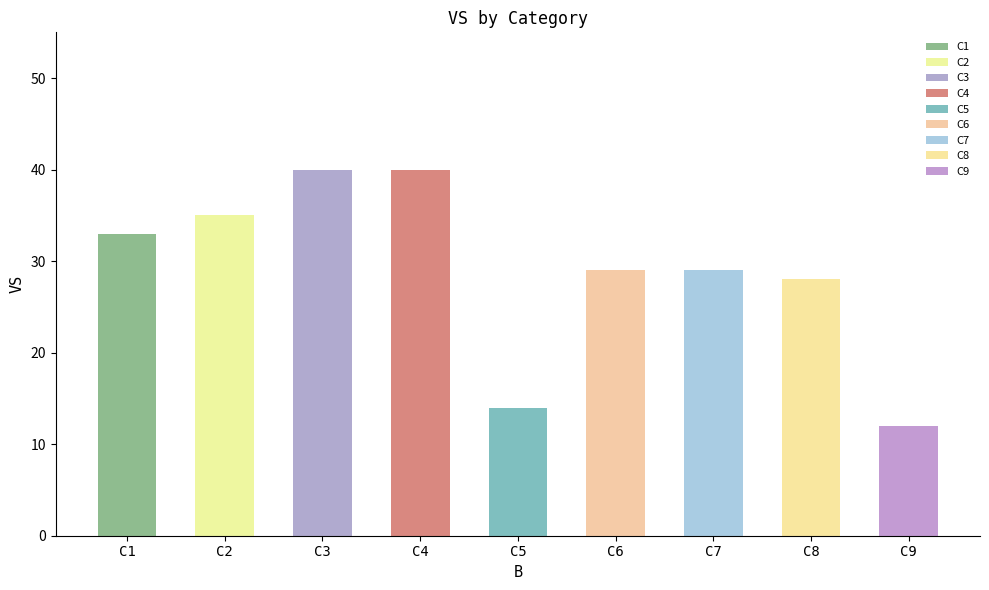

What is the average value?

29